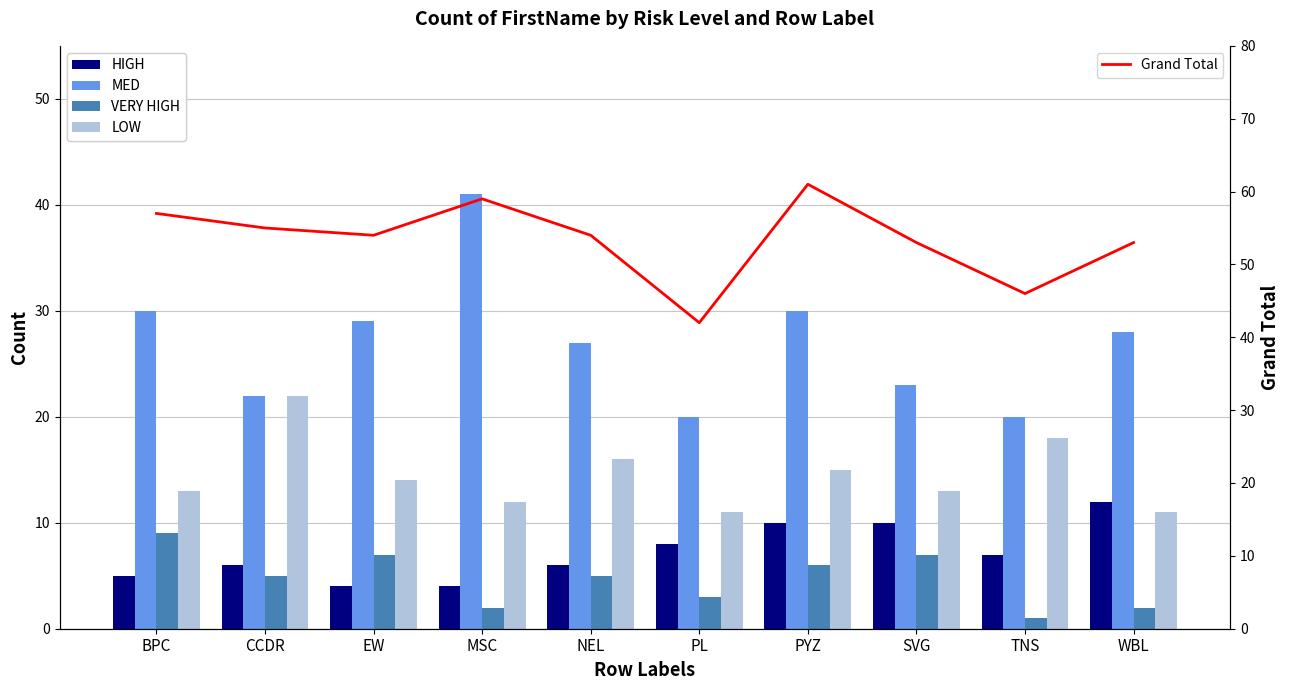

Rank the categories by MED value from highest to lowest.

MSC, BPC, PYZ, EW, WBL, NEL, SVG, CCDR, PL, TNS